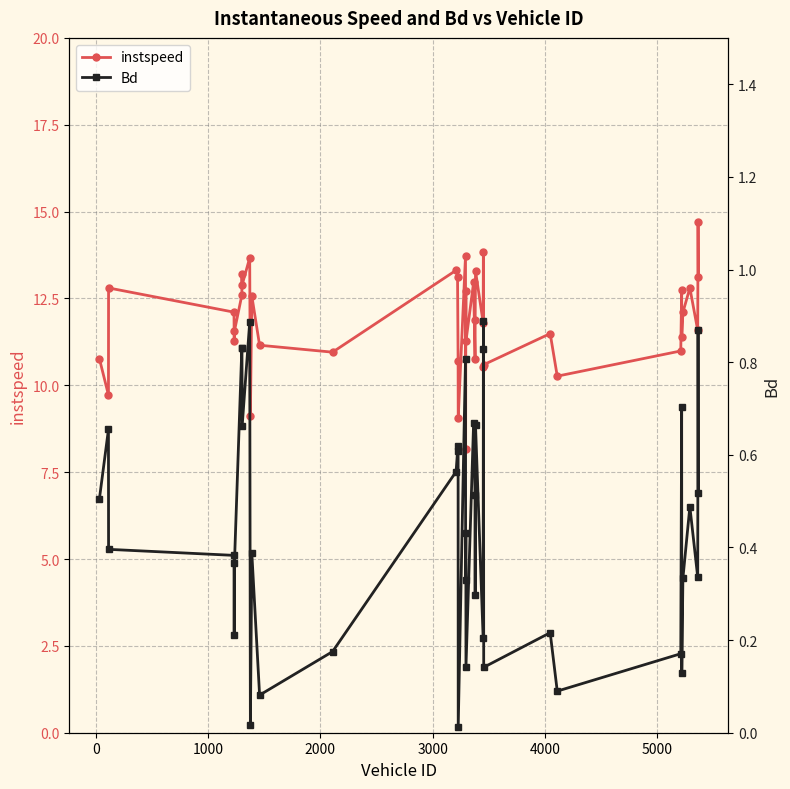

What is the maximum value shown in the chart?

14.7